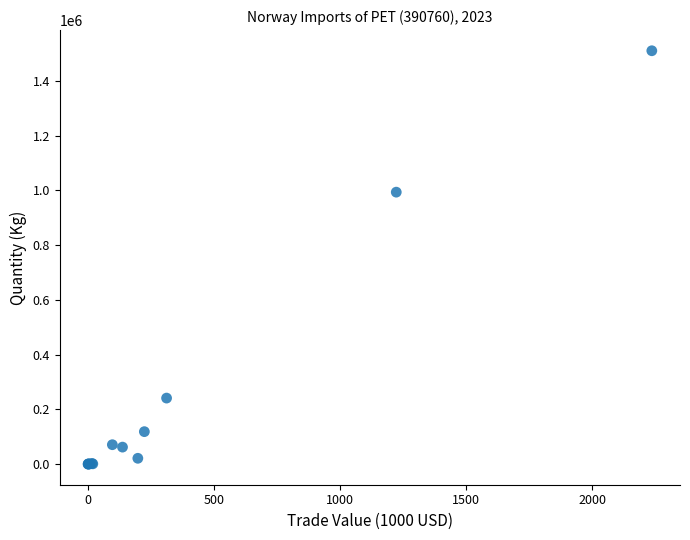

What Y value in the scatter plot is closest to 754929?

993287